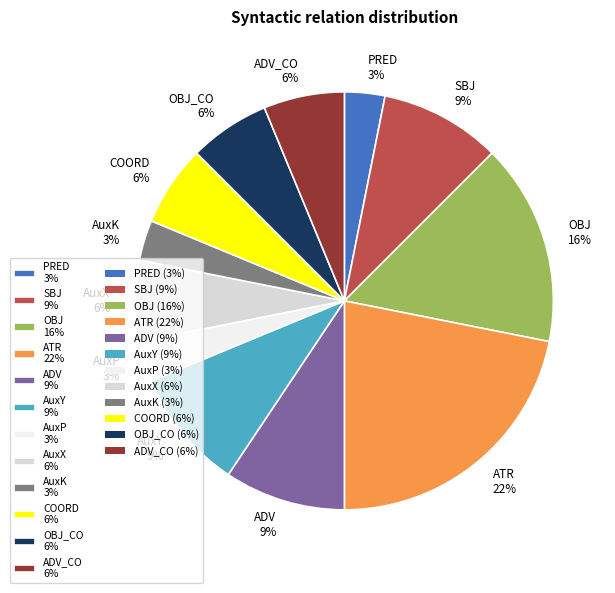

Which has a higher value, ADV 9% or OBJ 16%?

OBJ 16%